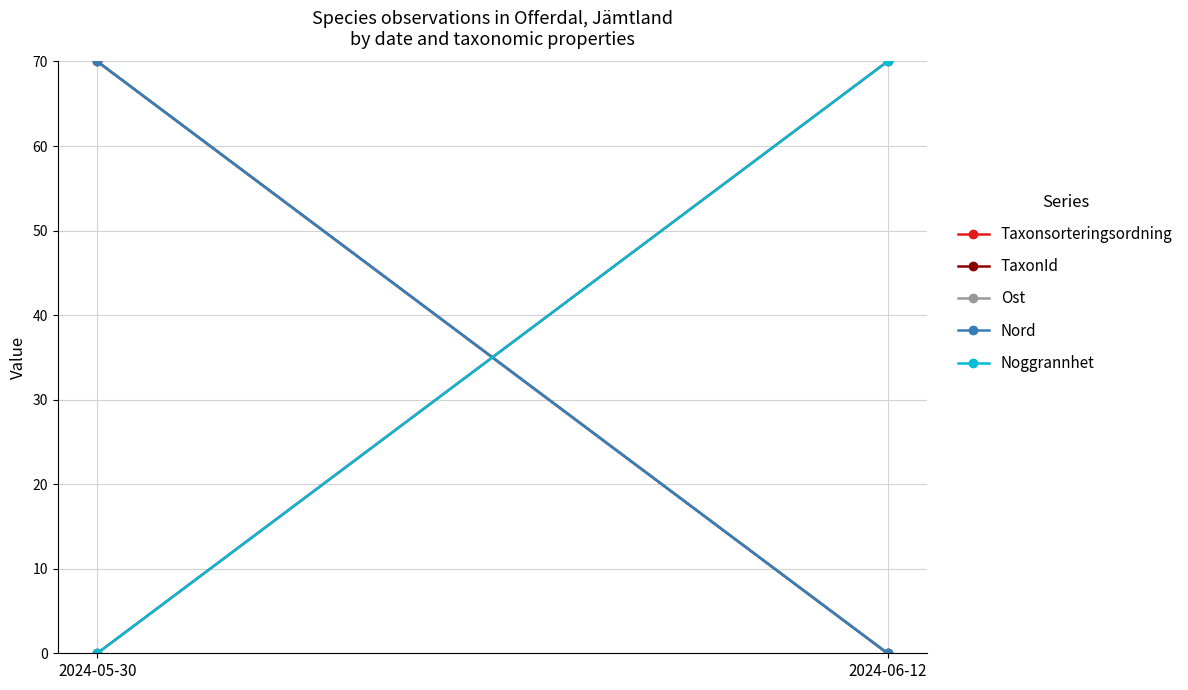

How many lines are shown in the chart?

5